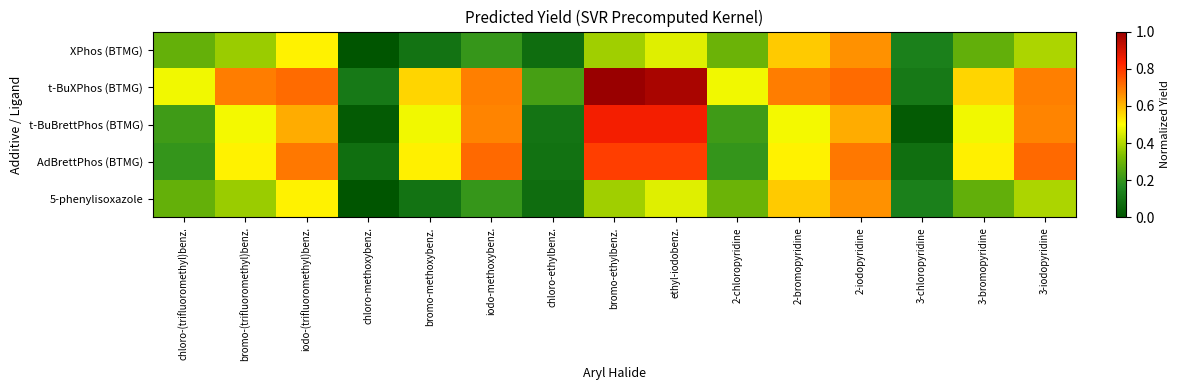

What is the total value across all series at iodo-methoxybenz.?

2.5